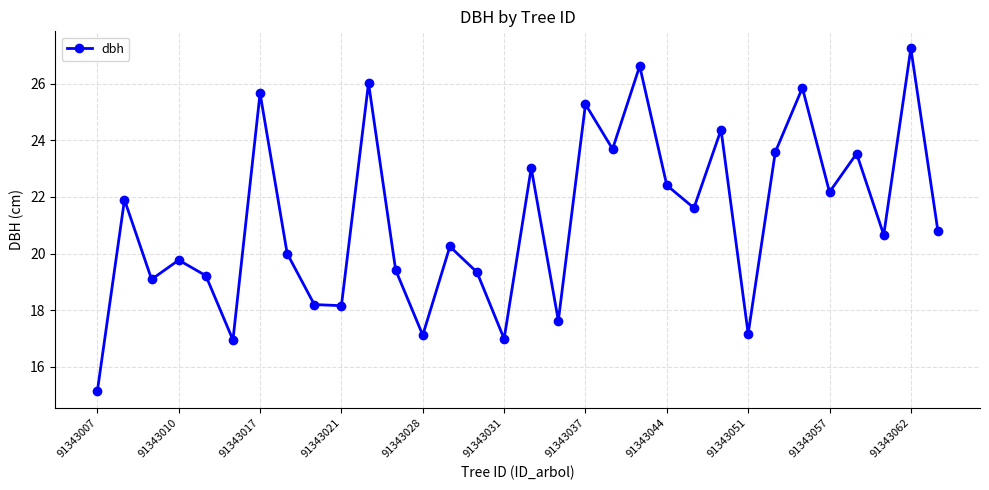

How many series are shown in this chart?

1